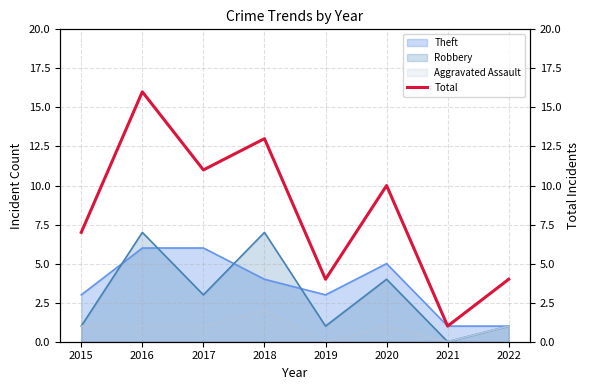

Reading right to left, list all the values displayed in this chart.

2022=4	2021=1	2020=10	2019=4	2018=13	2017=11	2016=16	2015=7